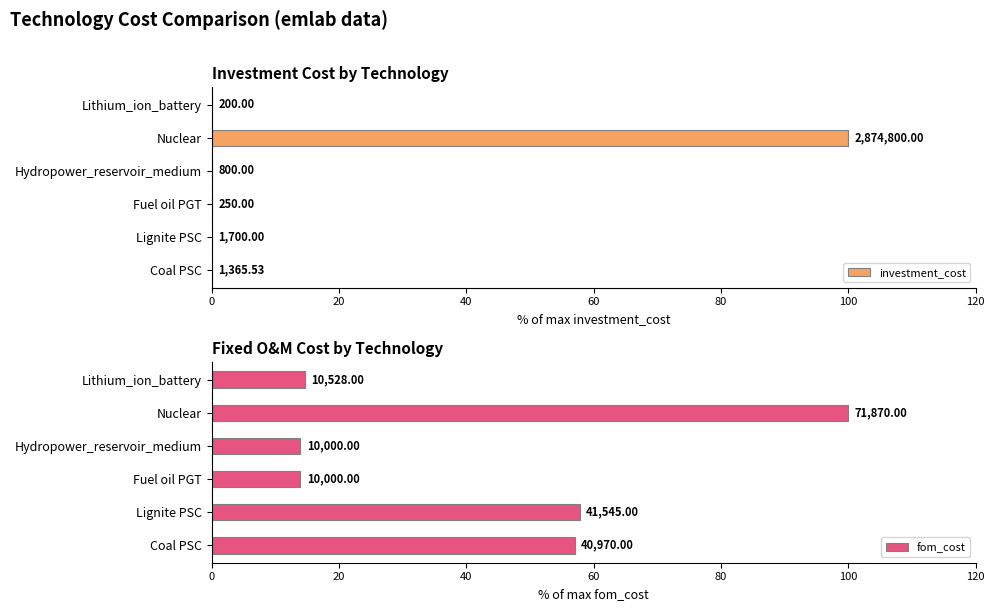

What is the value of the fom_cost bar at the 2nd from the left?

57.8